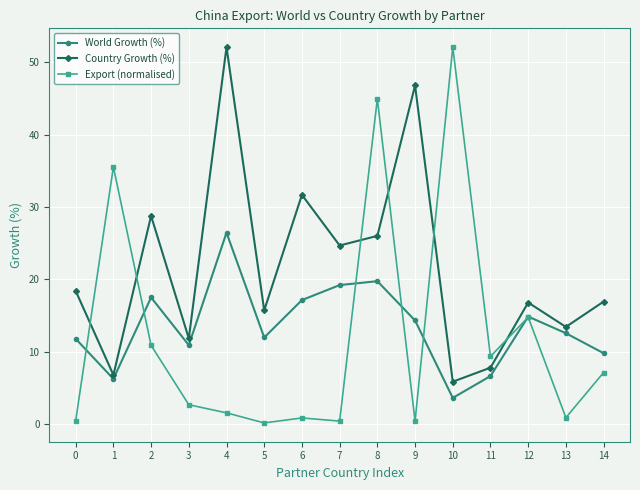

Rank the series at 9 from lowest to highest value.

Export (normalised), World Growth (%), Country Growth (%)